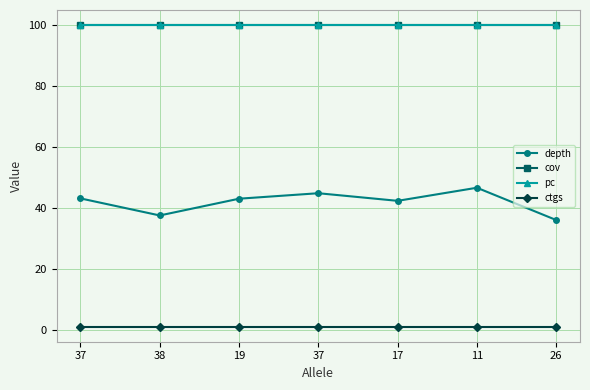

Does the chart have visible grid lines?

Yes